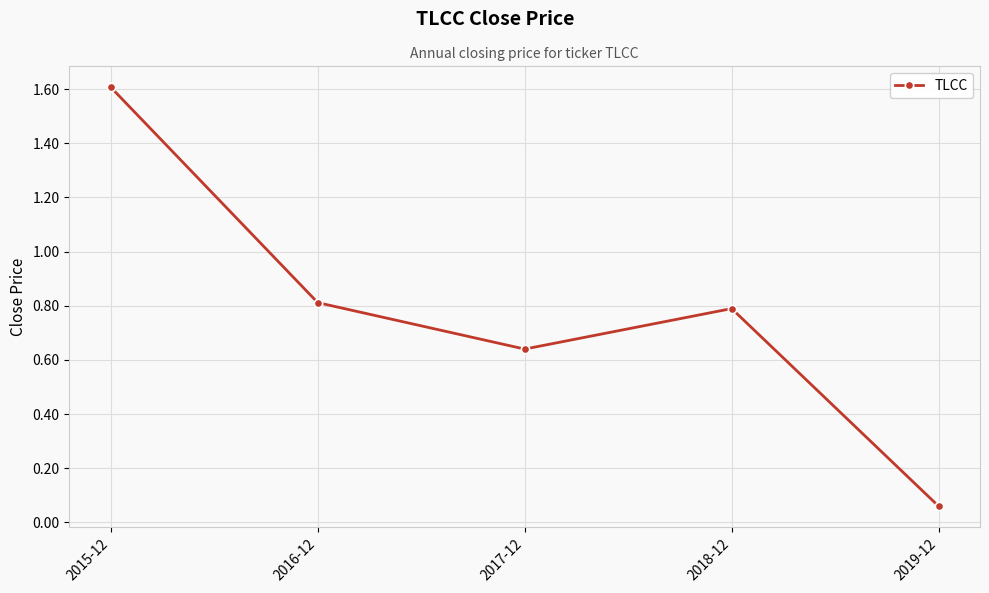

Is this an area chart (filled region under the line)?

No